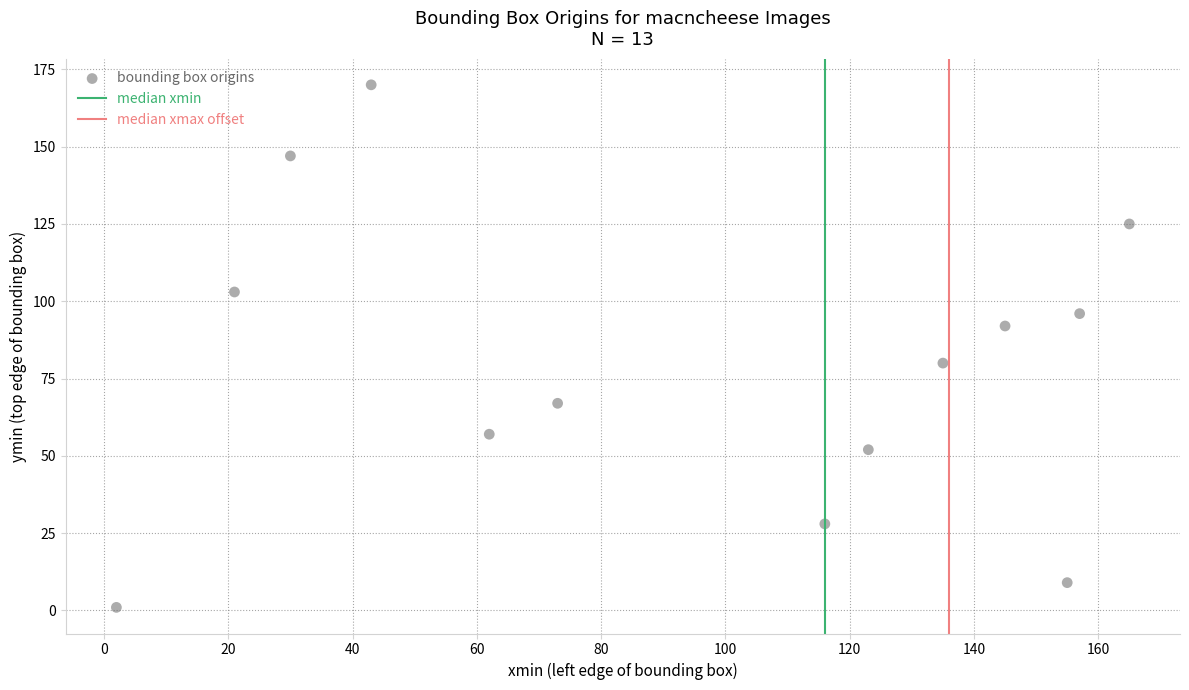

What is the range of X values (max minus min)?

163